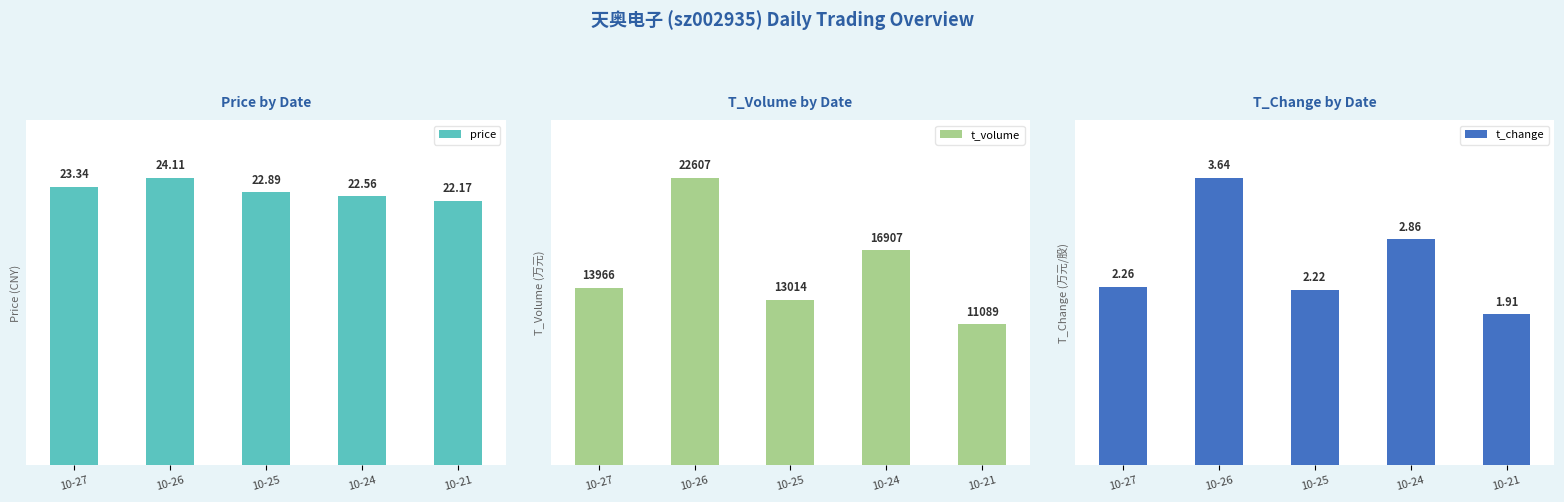

Reading left to right, what are all the values shown in this chart?

price: 23.3	24.1	22.9	22.6	22.2
t_volume: 13966.0	22607.0	13014.0	16907.0	11089.0
t_change: 2.3	3.6	2.2	2.9	1.9